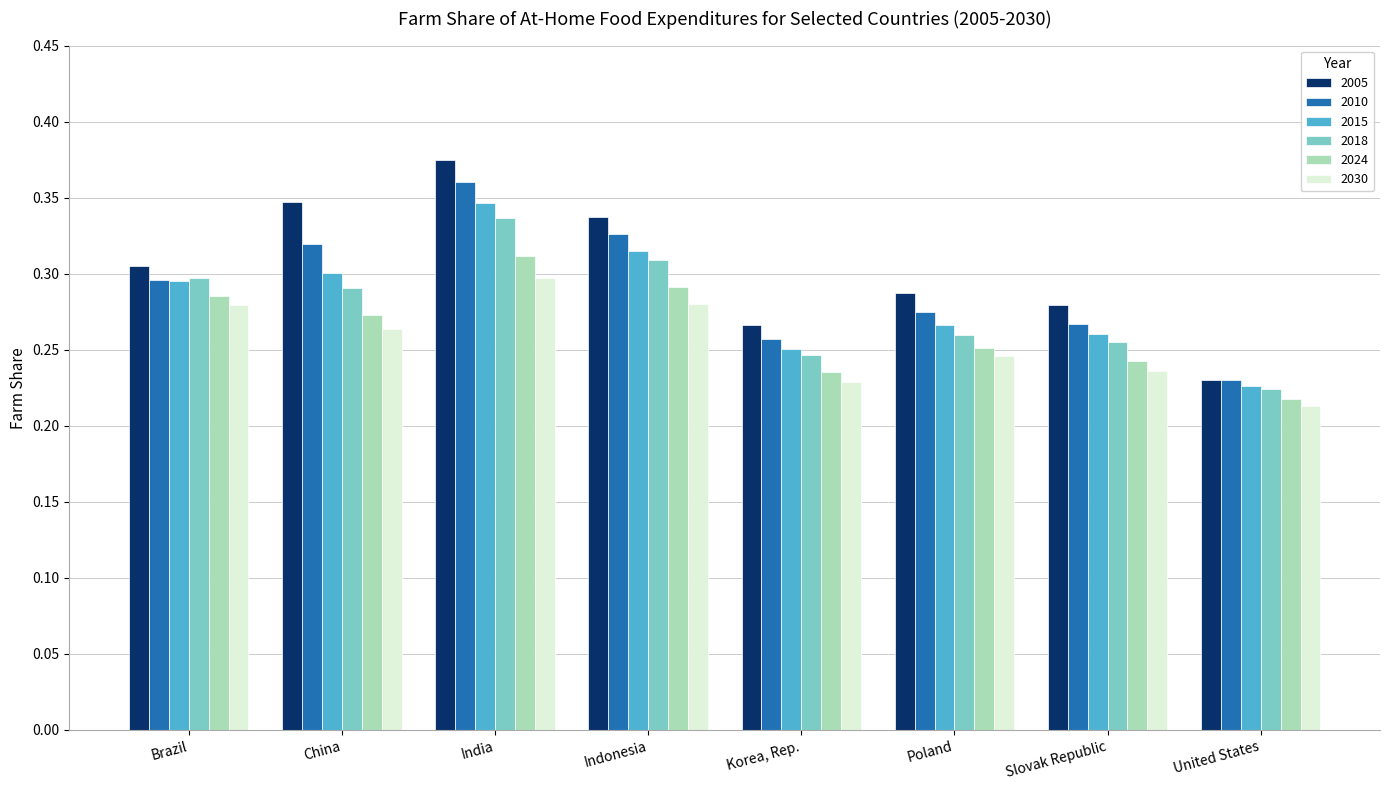

What is the label of the 5th bar from the right?

Indonesia